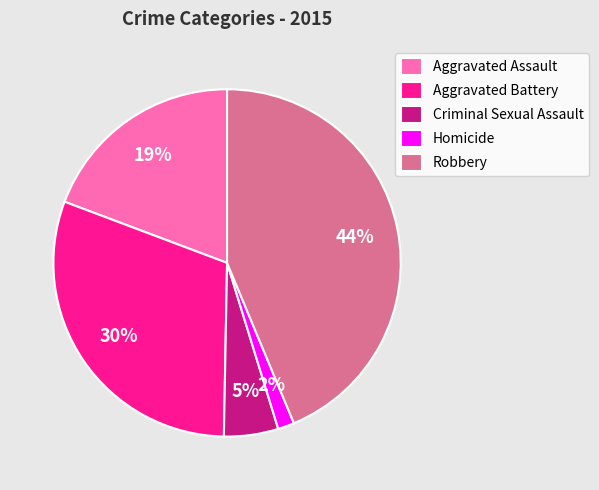

True or false: Criminal Sexual Assault accounts for 1% of the total.

False